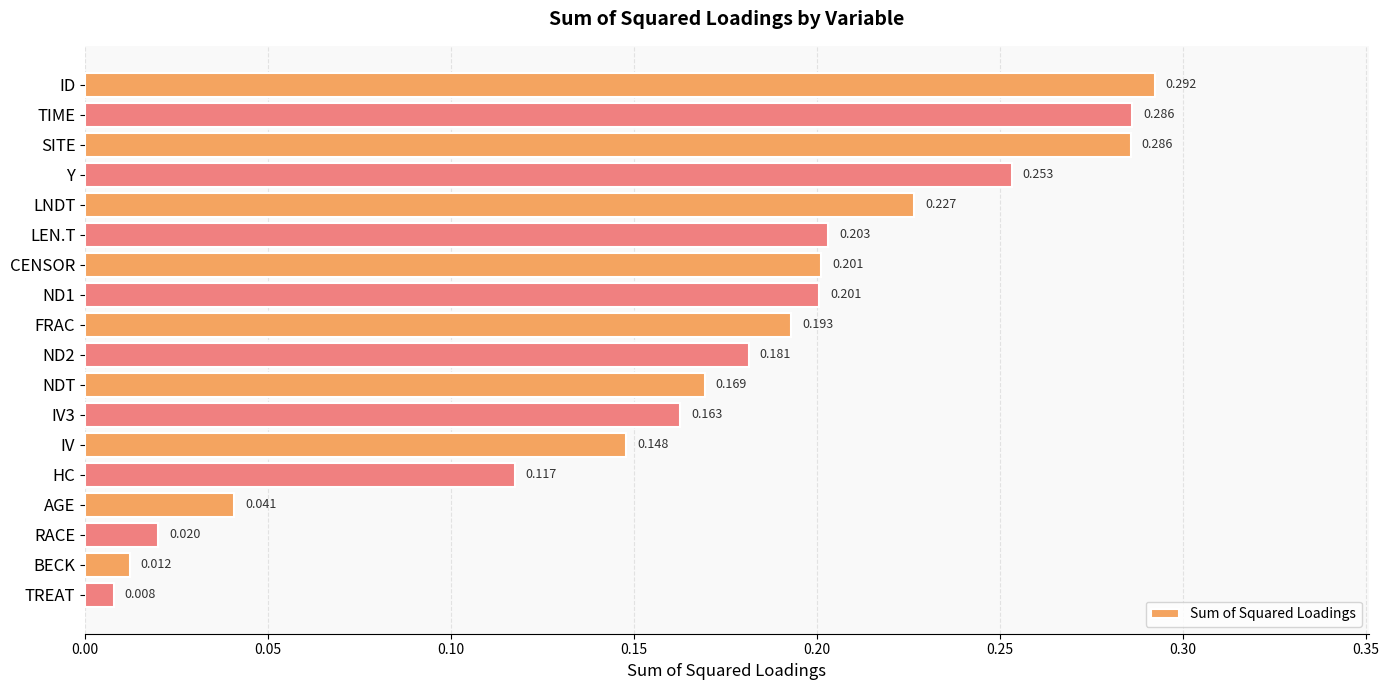

What is the label of the 2nd bar from the bottom?

BECK